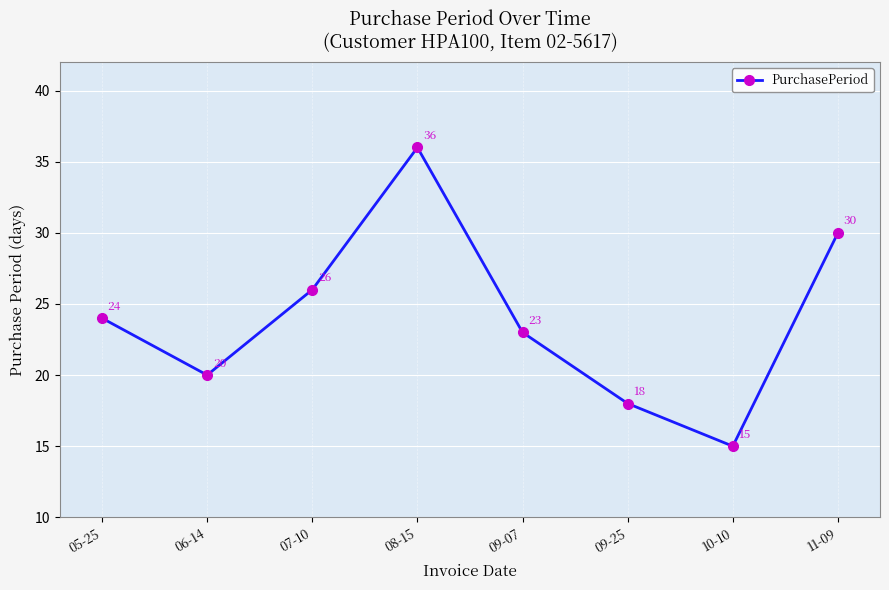

True or false: the data shows 26 at 07-10.

True